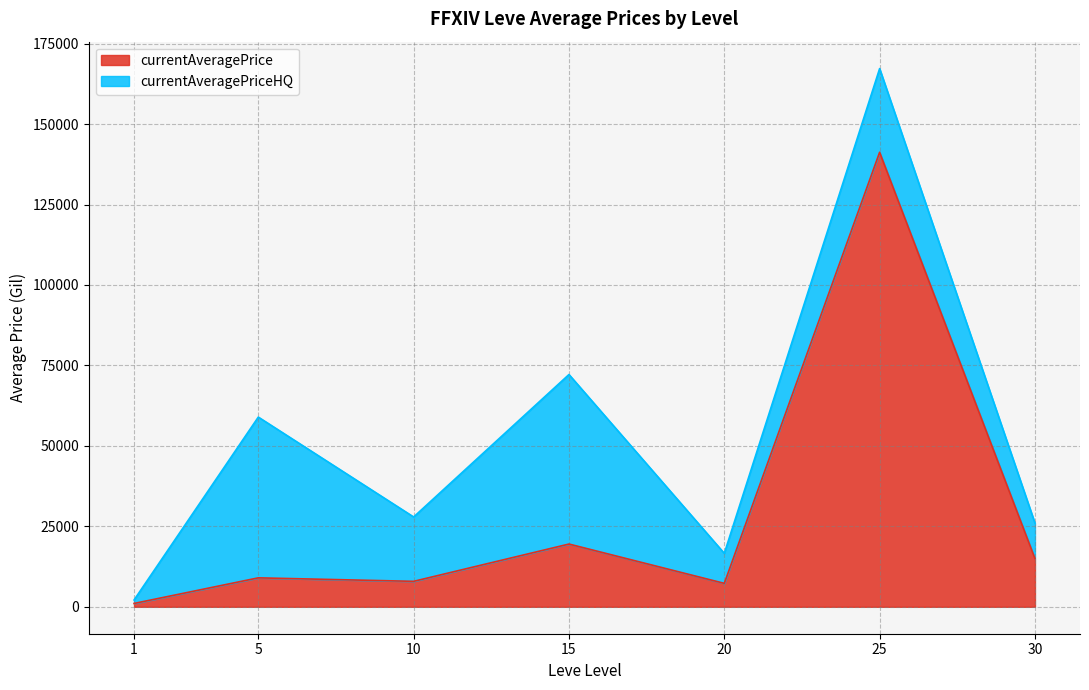

Which has a higher value, 5 or 25?

25